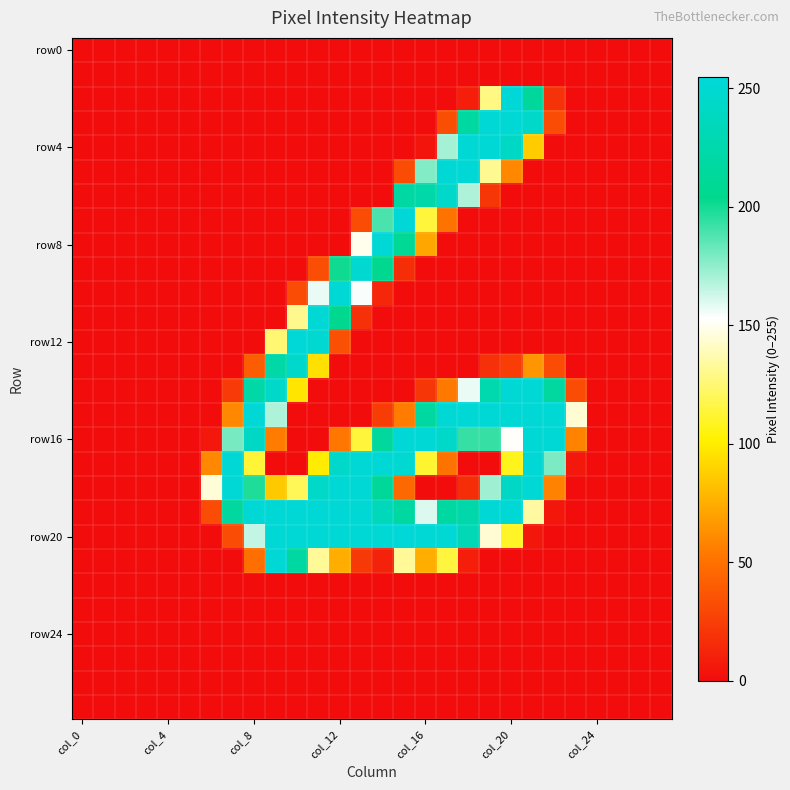

Which series has the largest range (max minus min)?

row16